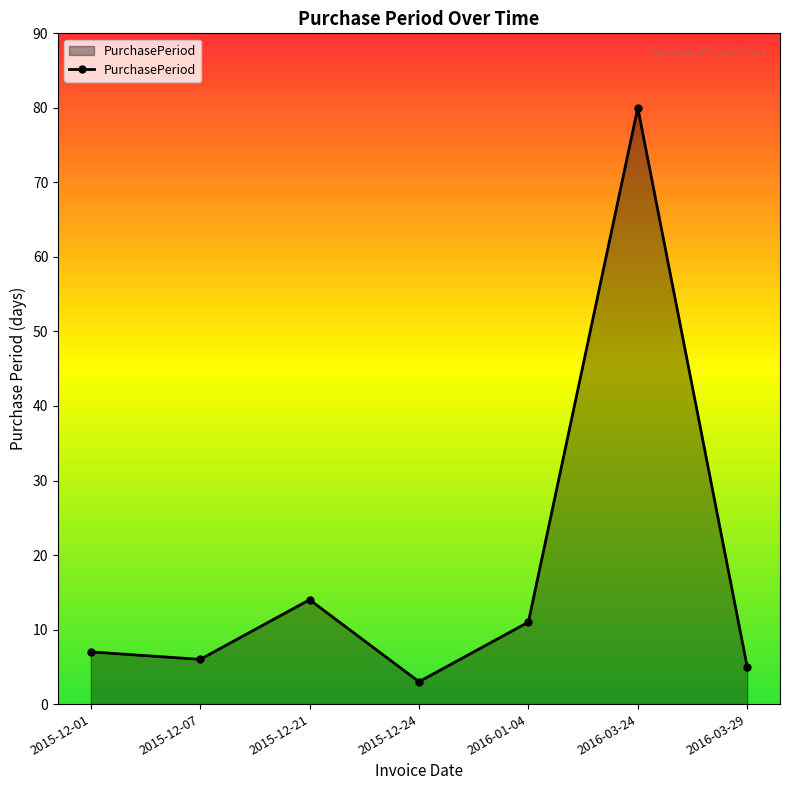

How many lines are shown in the chart?

1